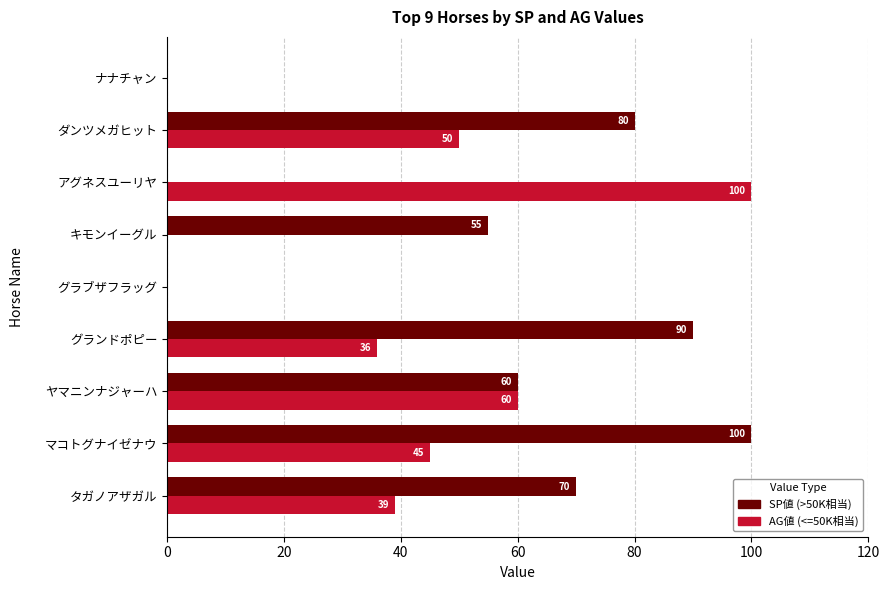

The SP値 (>50K相当) series shows 94 at キモンイーグル. True or false?

False